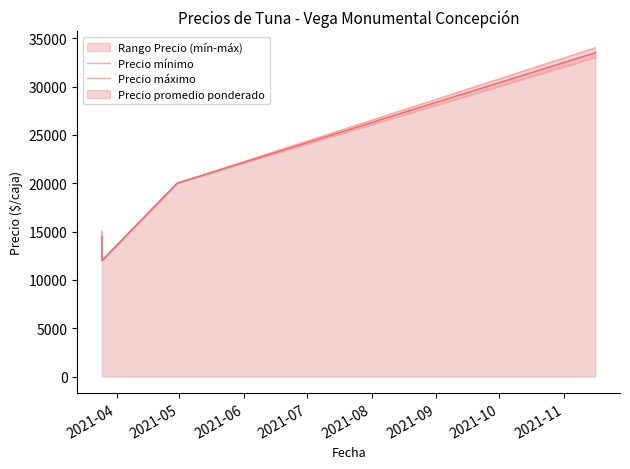

What is the average value of the Precio máximo series?

20250